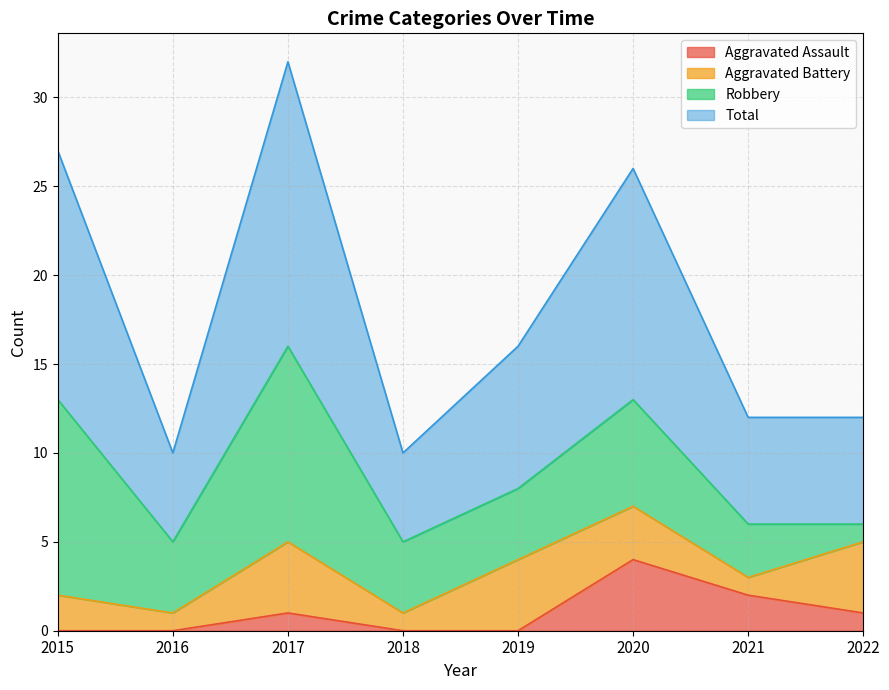

At which label does Aggravated Assault reach its peak?

2020